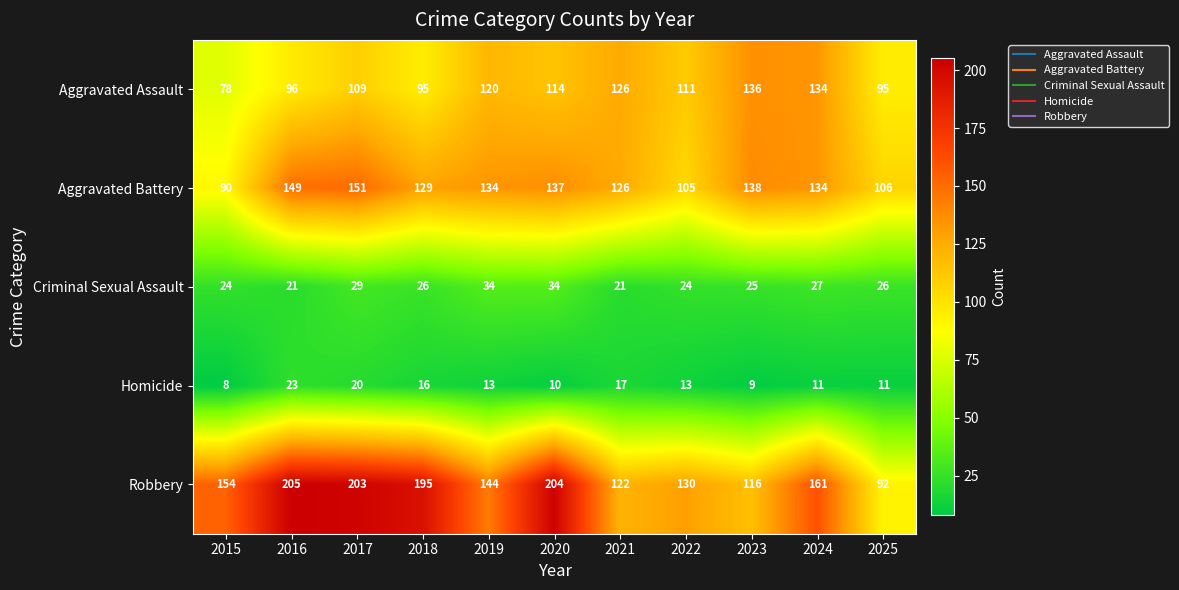

What is the minimum value shown in the chart?

8